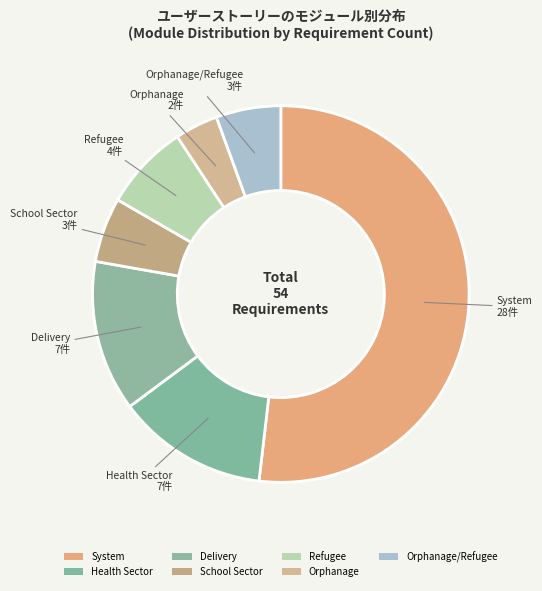

How many segments does this pie chart have?

7